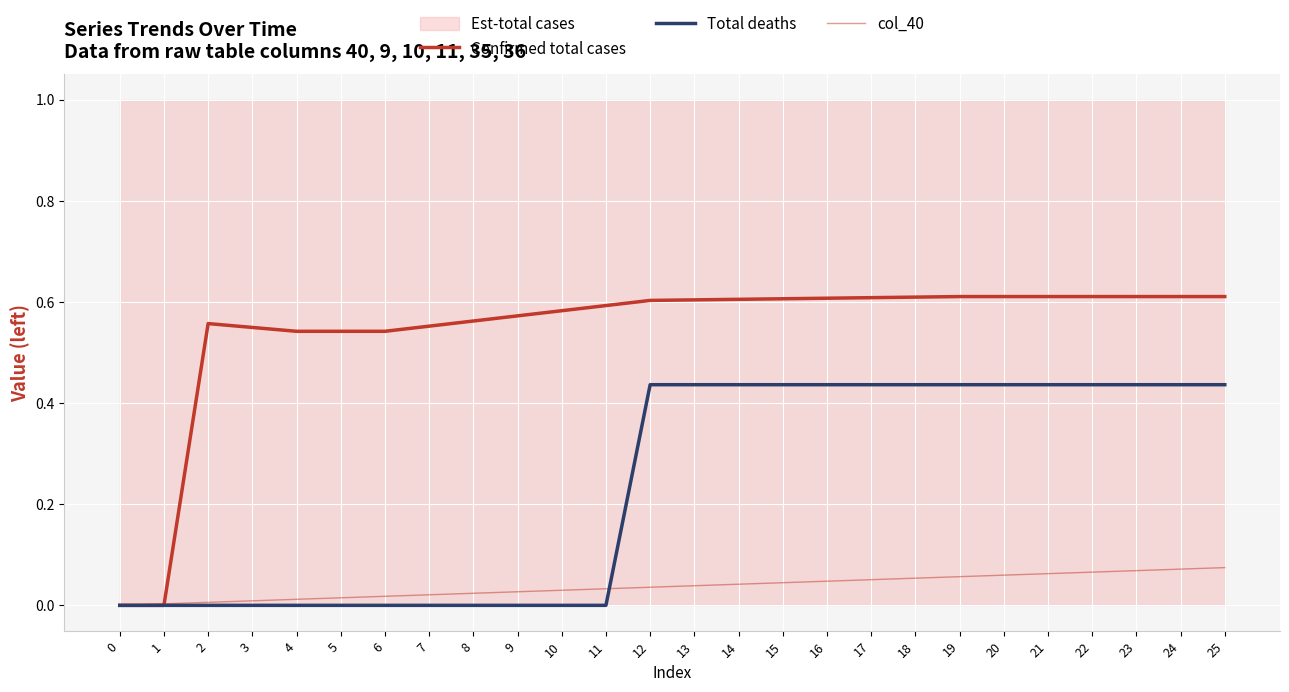

After their last crossing, which series has the higher values: Confirmed total cases or col_40?

Confirmed total cases